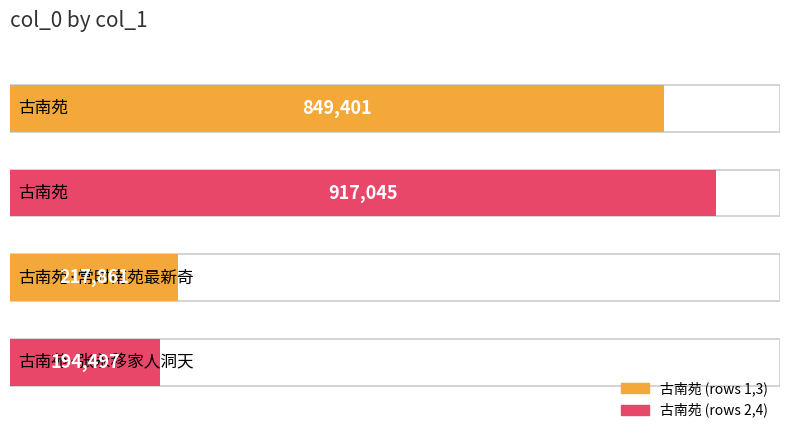

True or false: the data shows 917045 at 古南苑.

True